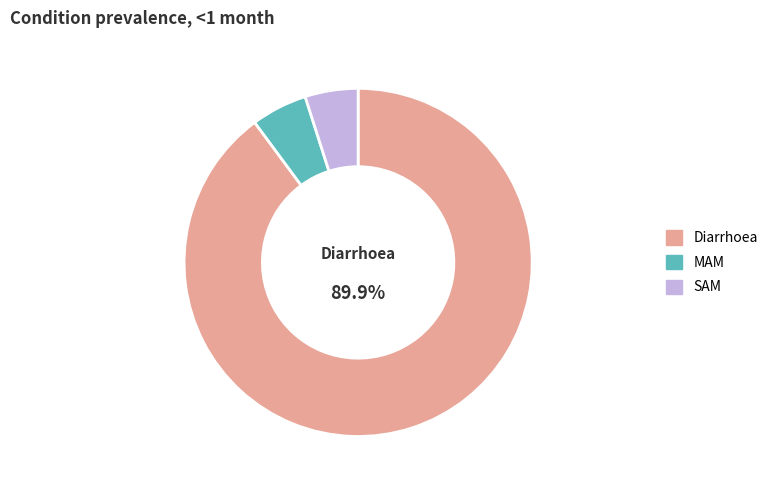

To the nearest percent, what is the average slice percentage?

33%